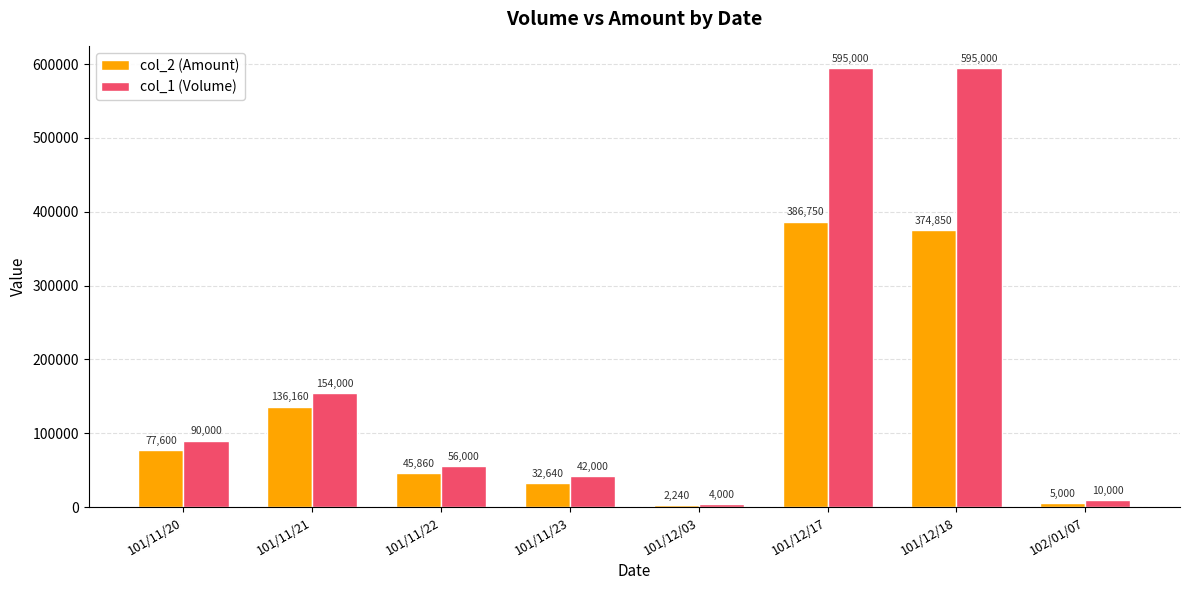

What is the label of the 3rd bar from the left?

101/11/22